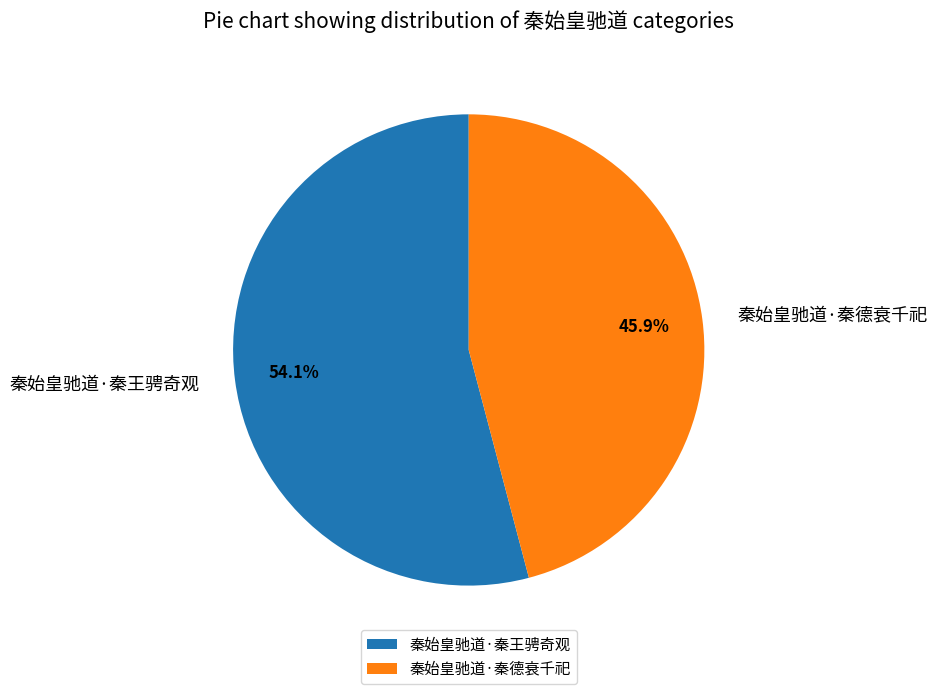

Is it true that 秦始皇驰道·秦德衰千祀 is 46% of the pie?

True